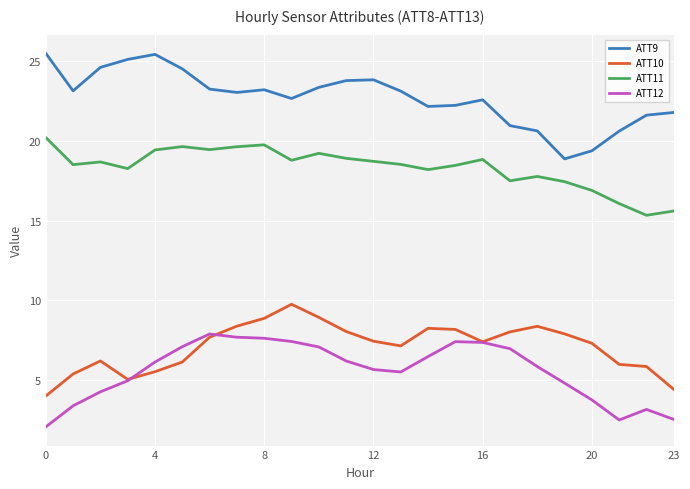

True or false: ATT10 and ATT9 cross at least once.

False